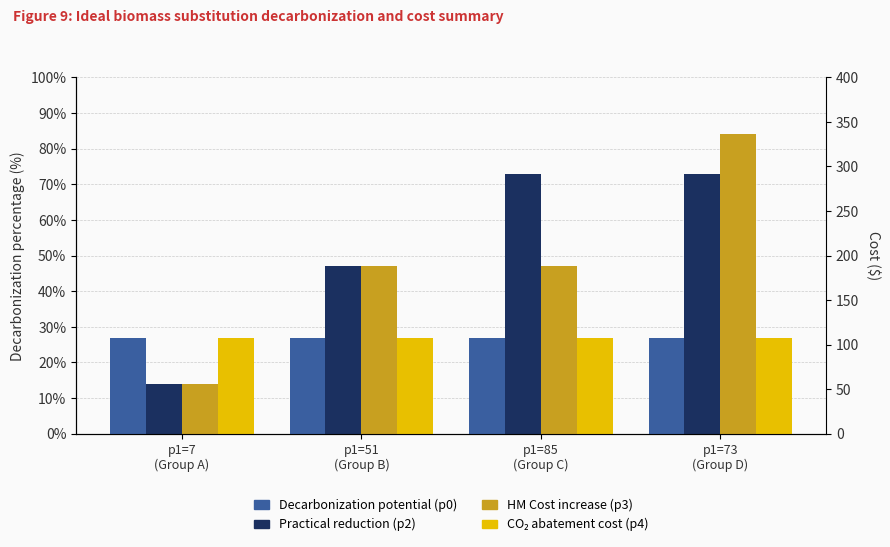

What position from the right is p1=51
(Group B)?

3